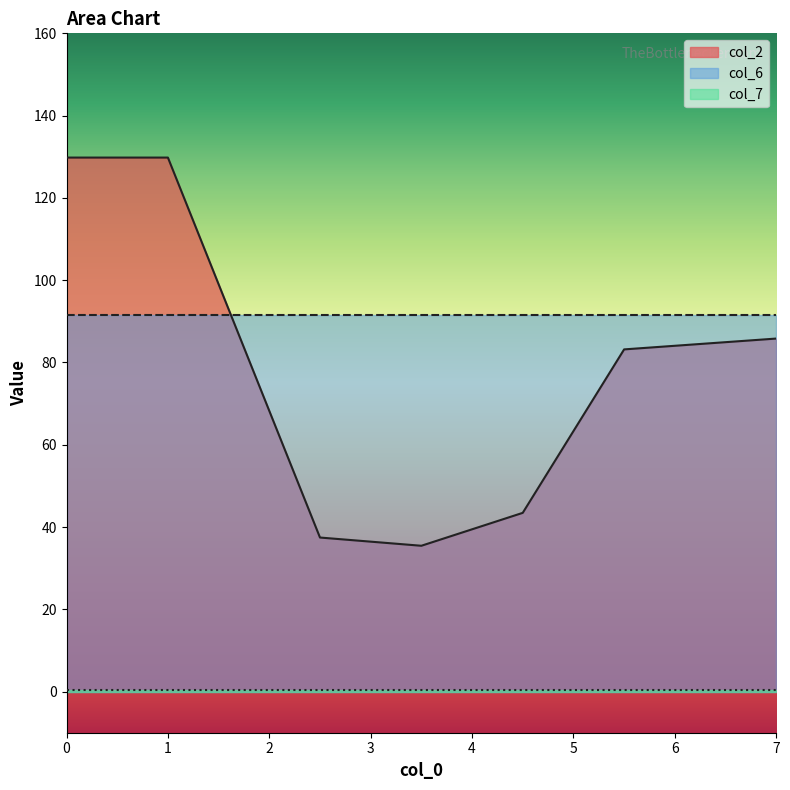

After their last crossing, which series has the higher values: col_6 or col_2?

col_6